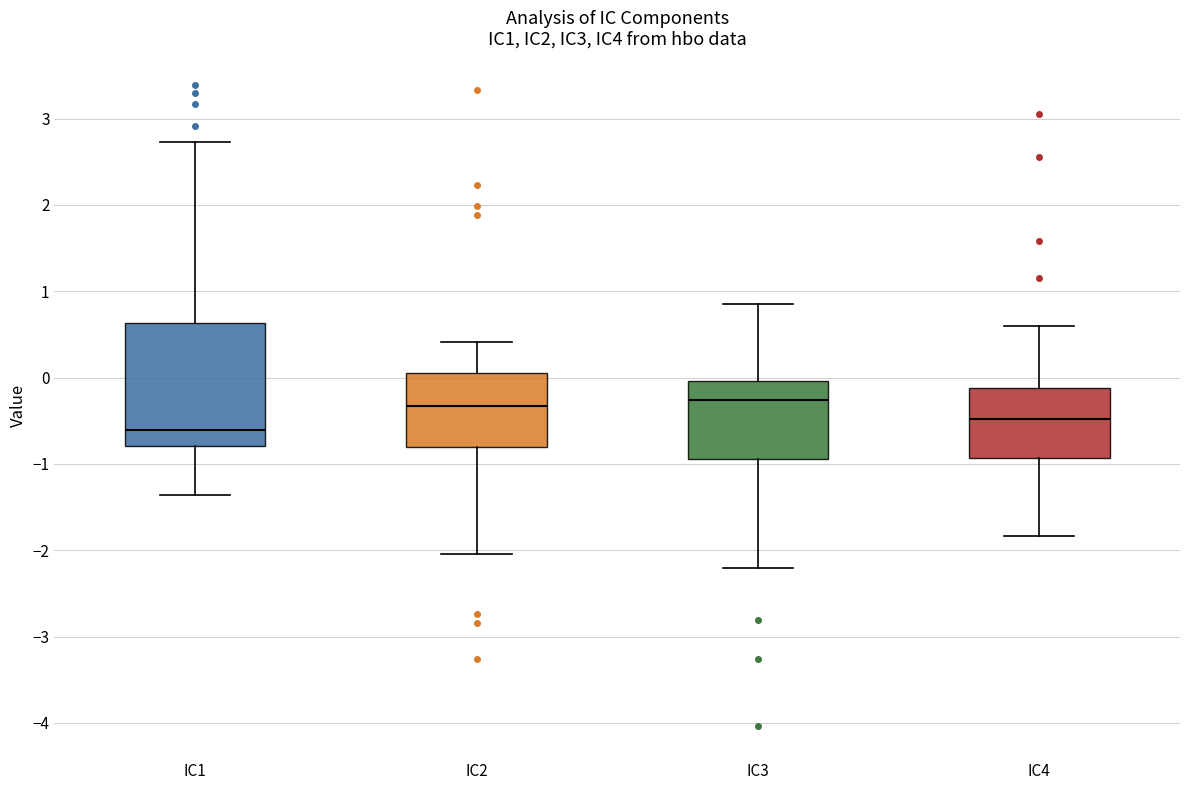

Where is the upper edge of the box for IC3 on the y-axis? The values are not printed on the chart, so give them approximately, as read against the axis.

0.0